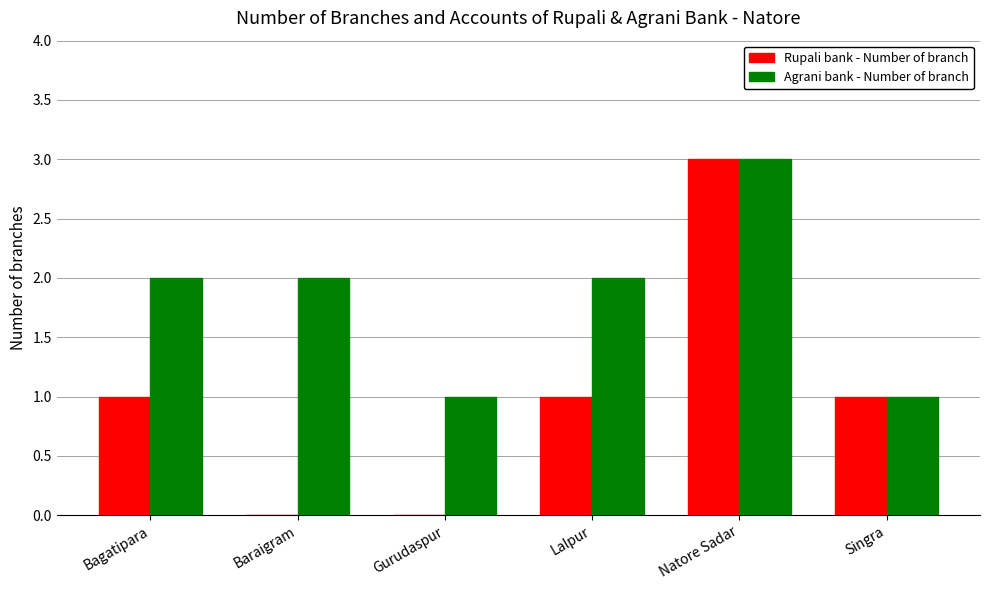

Does the chart contain stacked bars?

No